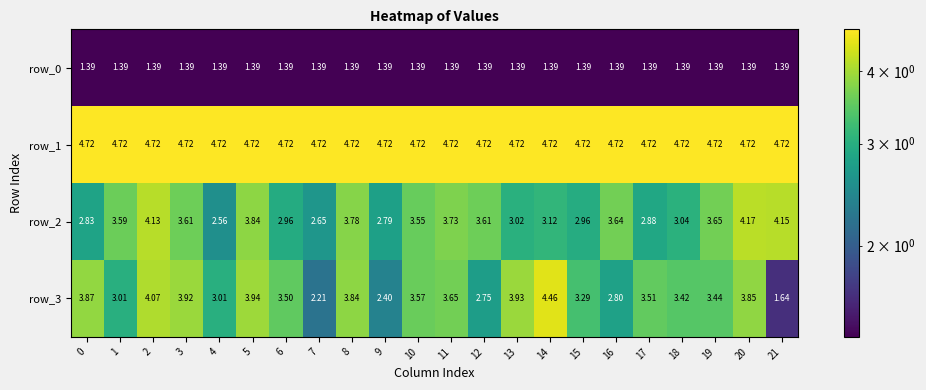

What is the average value of the row_0 series?

1.4